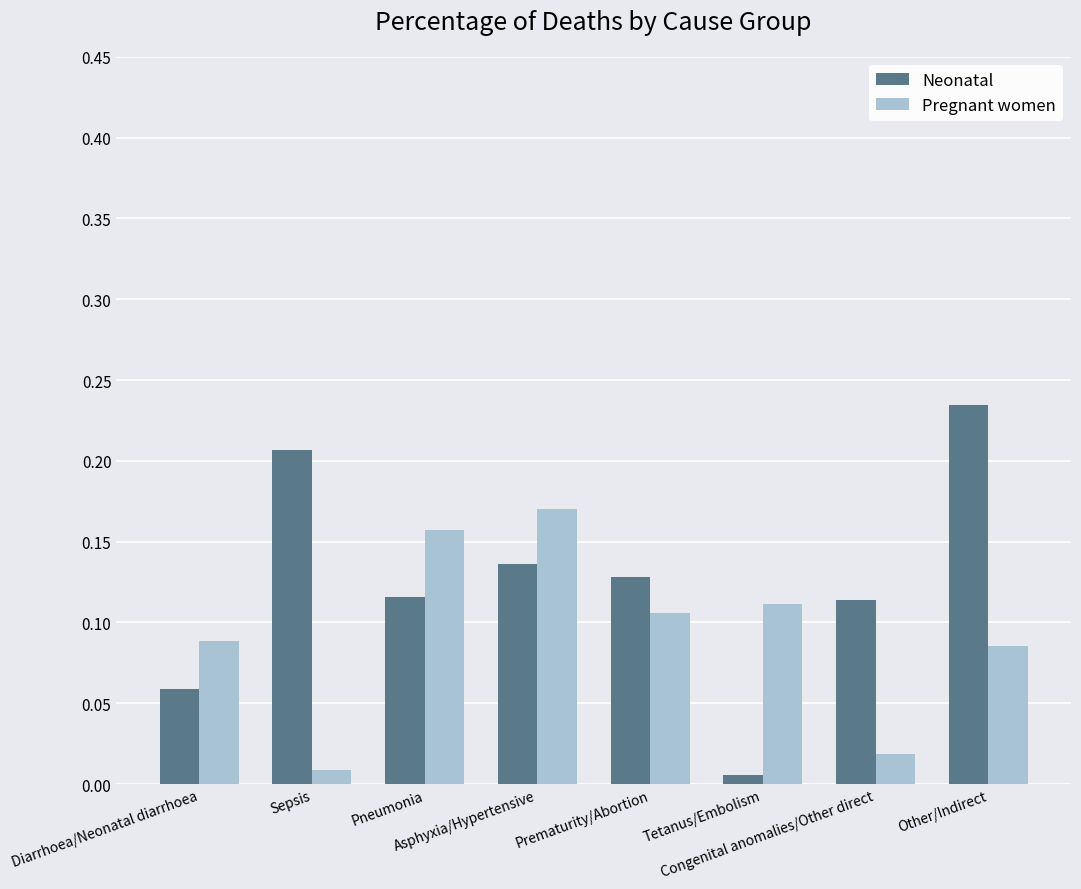

Which series has the largest total across all categories?

Neonatal